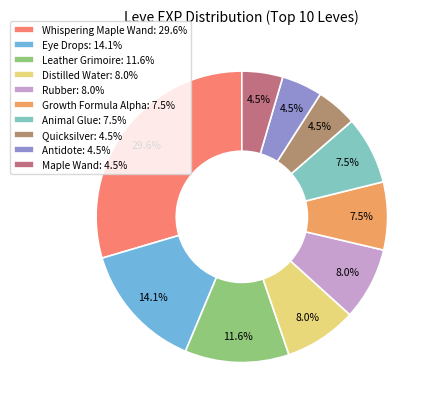

Which category has the biggest portion of the pie?

Whispering Maple Wand: 29.6%